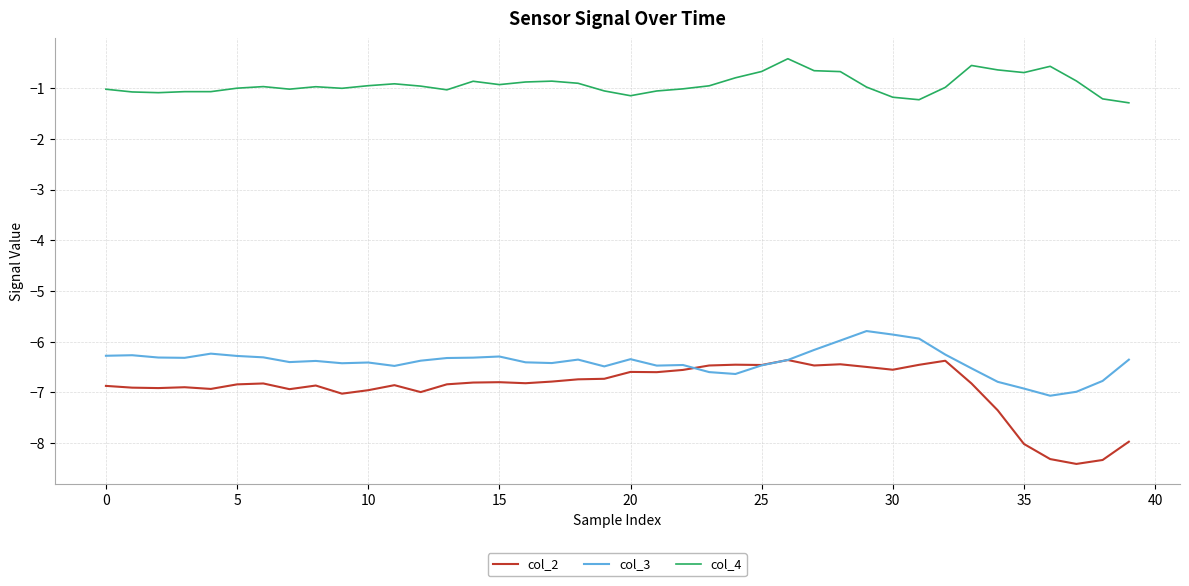

Which series has the largest total across all categories?

col_4